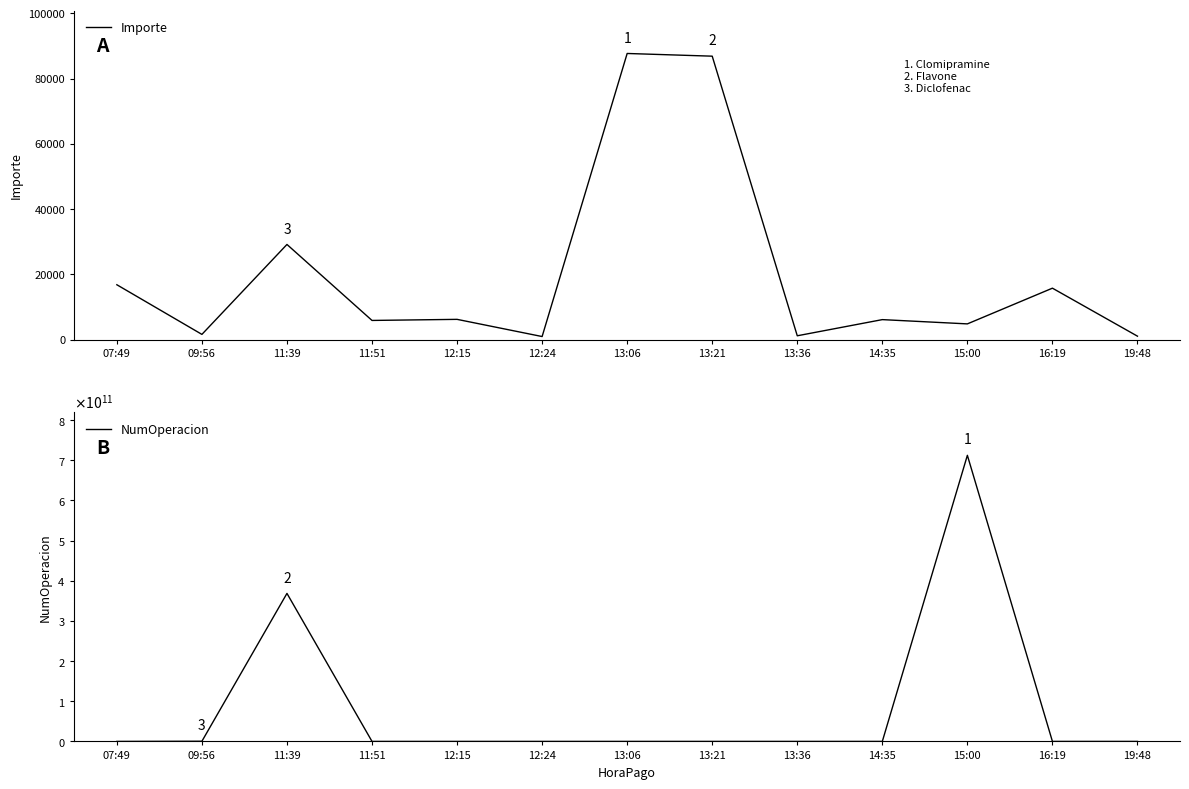

Rank the series by their average value, from lowest to highest.

Importe, NumOperacion